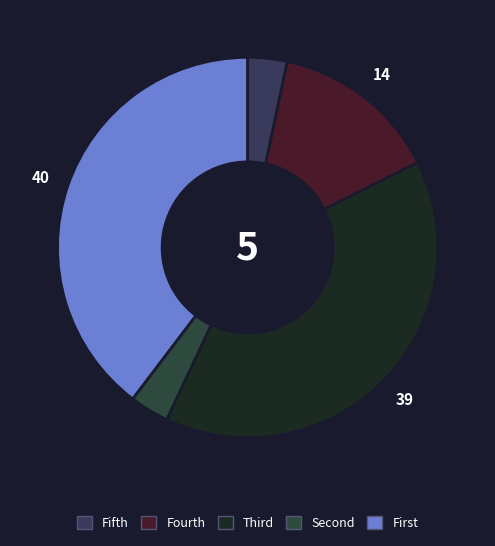

How many segments does this pie chart have?

5